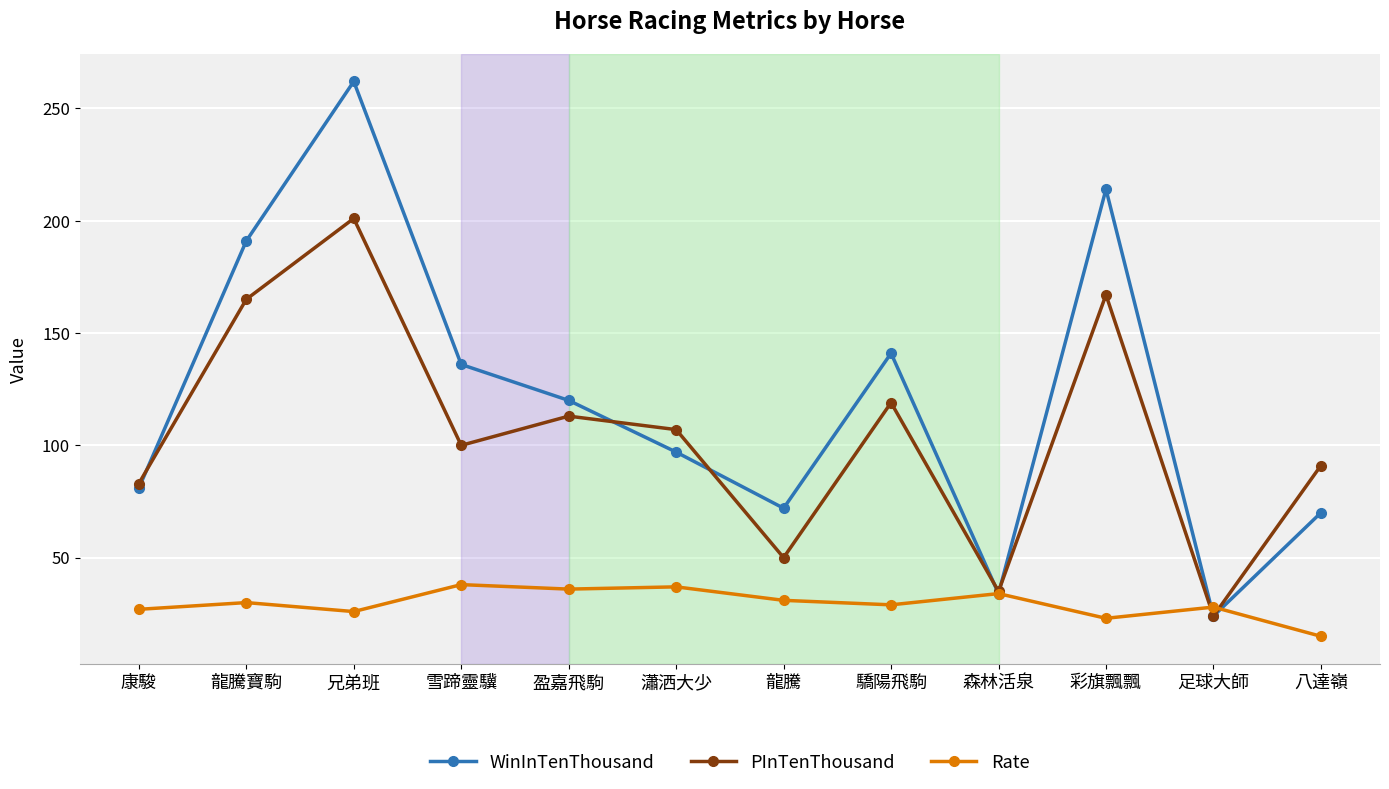

In WinInTenThousand, how many points are higher than both neighbors (excluding endpoints)?

3